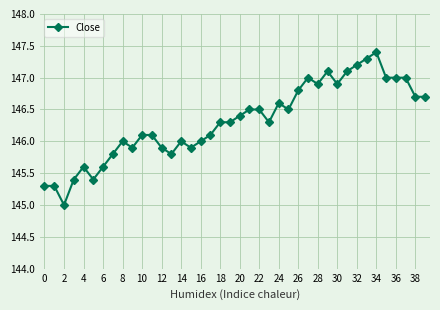

Does the chart display data point markers on the line(s)?

Yes